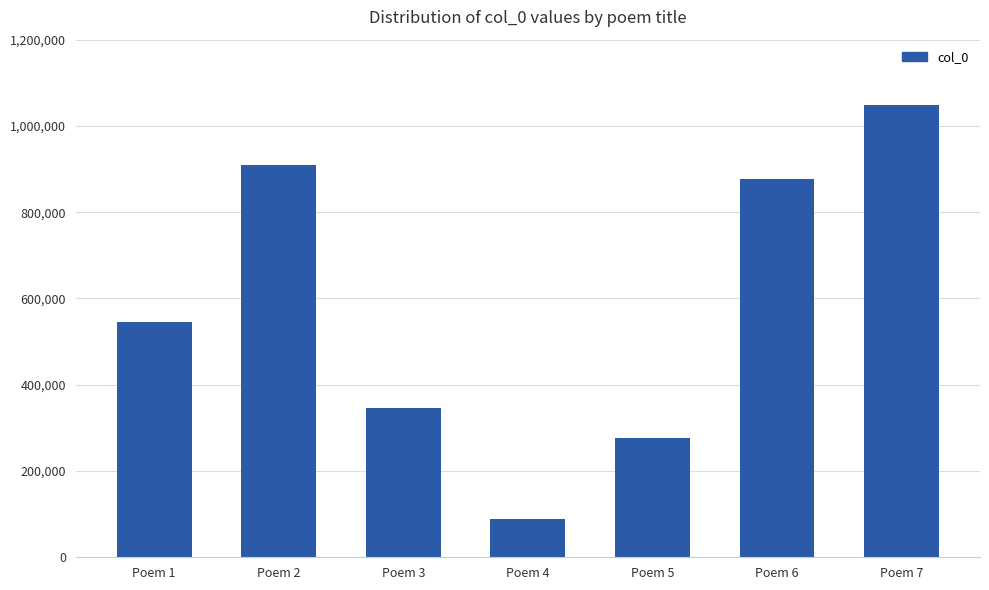

List the labels in order of value, largest first.

Poem 7, Poem 2, Poem 6, Poem 1, Poem 3, Poem 5, Poem 4